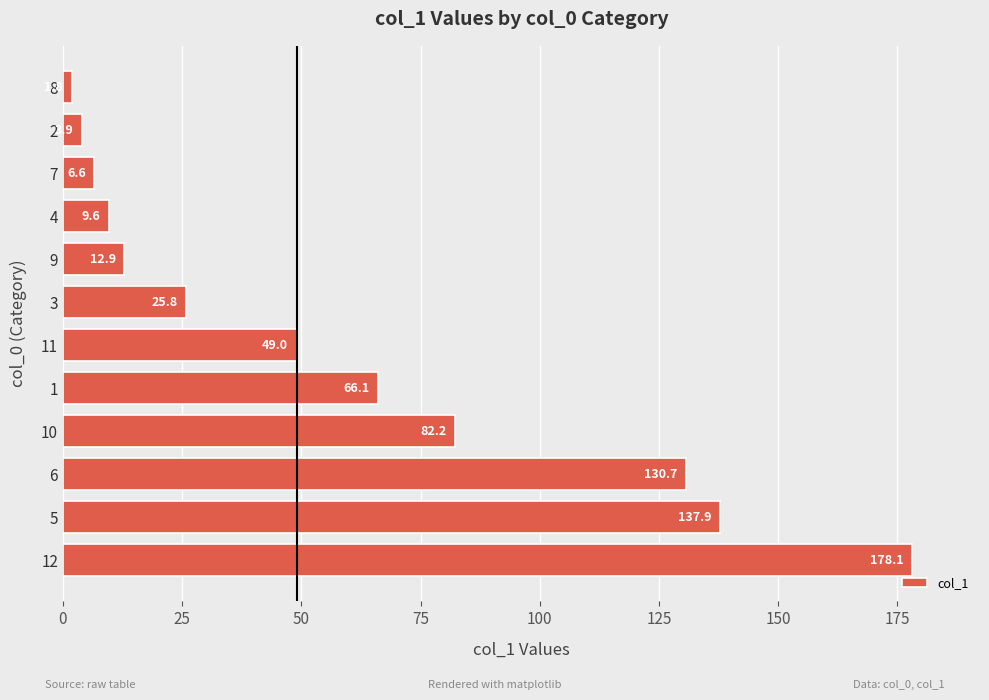

Which has a higher value, 6 or 2?

6